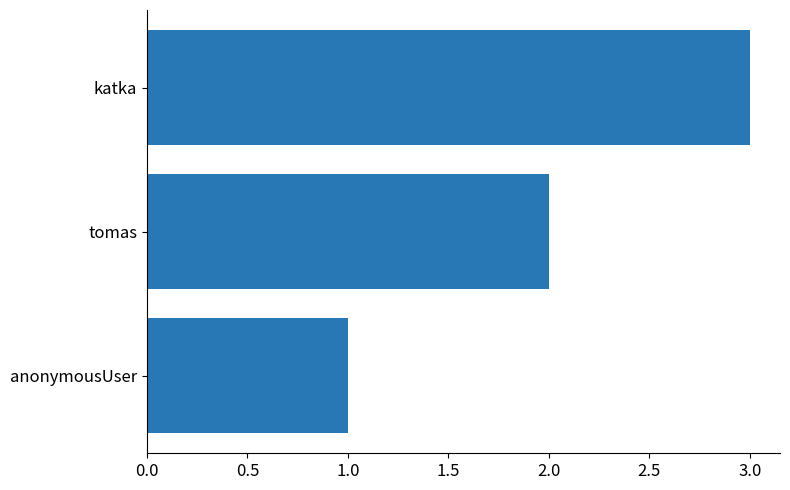

Rank the categories by value from lowest to highest.

anonymousUser, tomas, katka